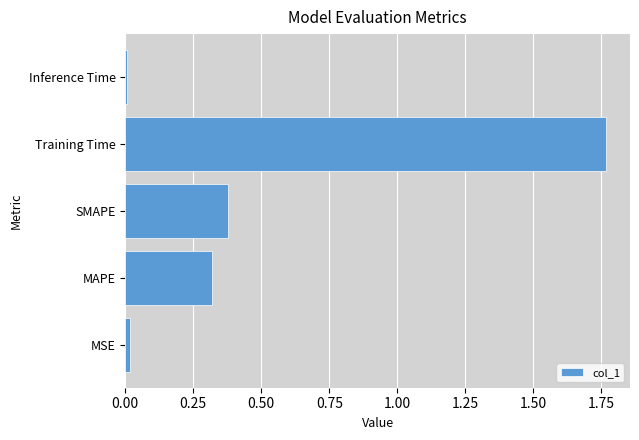

Are the bars grouped side by side (vs. stacked)?

No